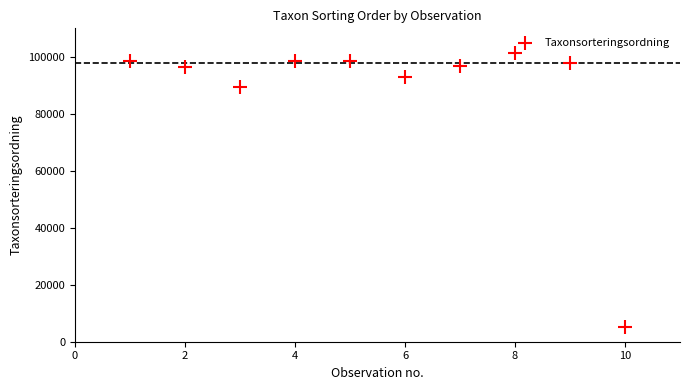

What Y value in the scatter plot is closest to 53271?

89356